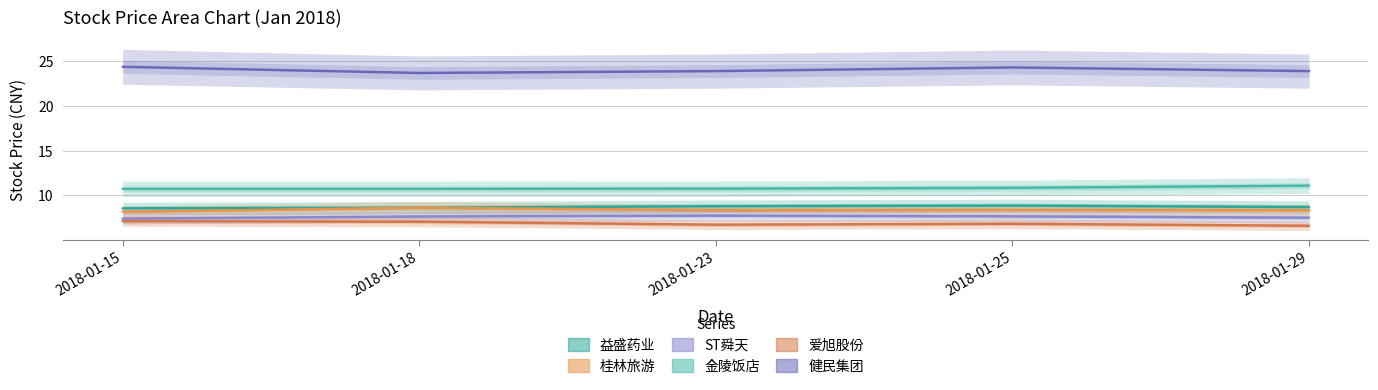

Between 2018-01-18 and 2018-01-23, which is larger?

2018-01-23